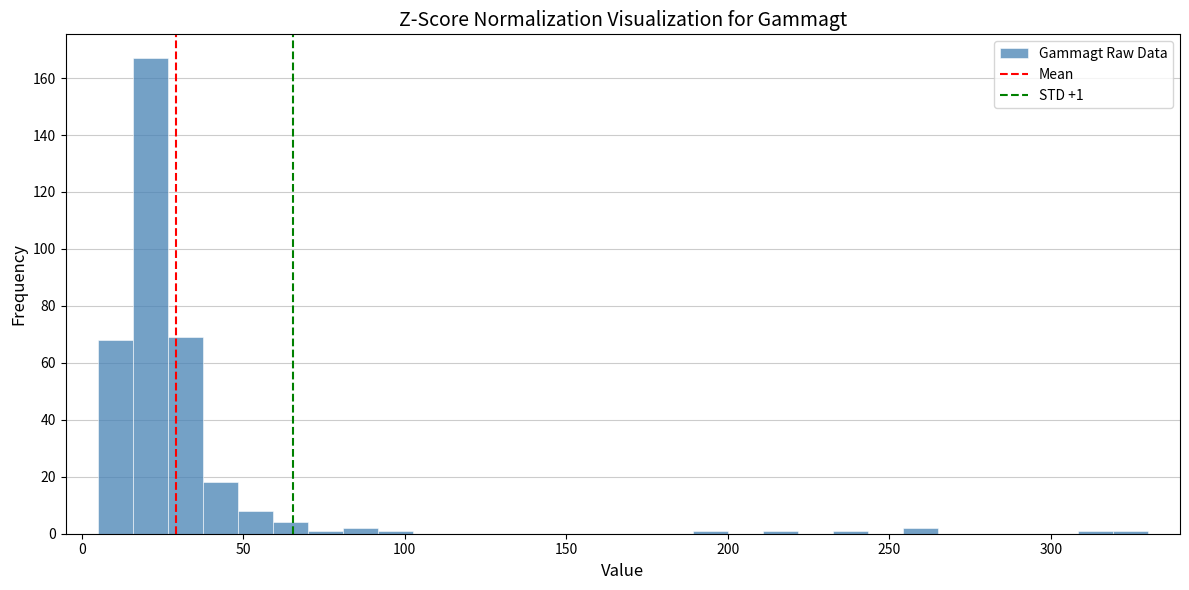

Around what value on the x-axis is the tallest bar? Give the approximate position of its centre, as read against the axis.

20